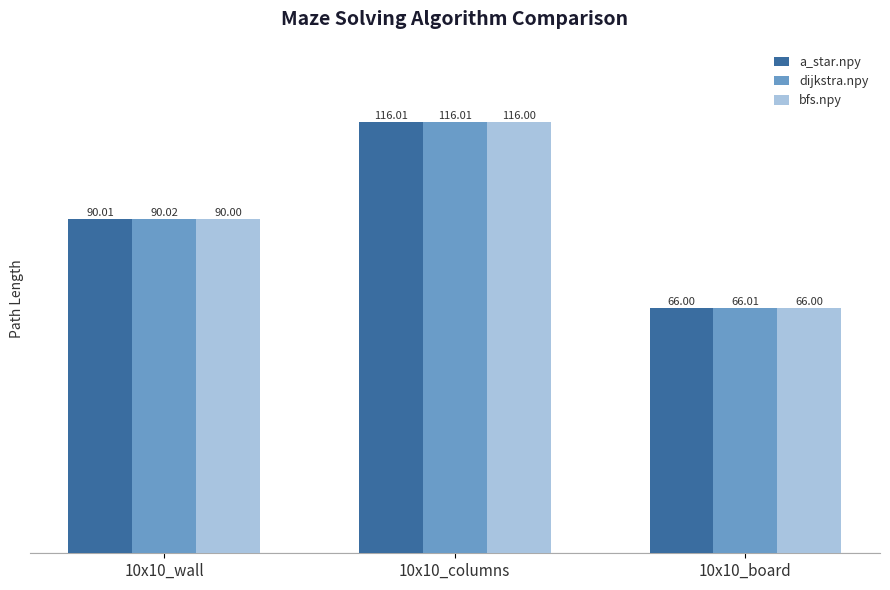

What is the minimum value shown in the chart?

66.0